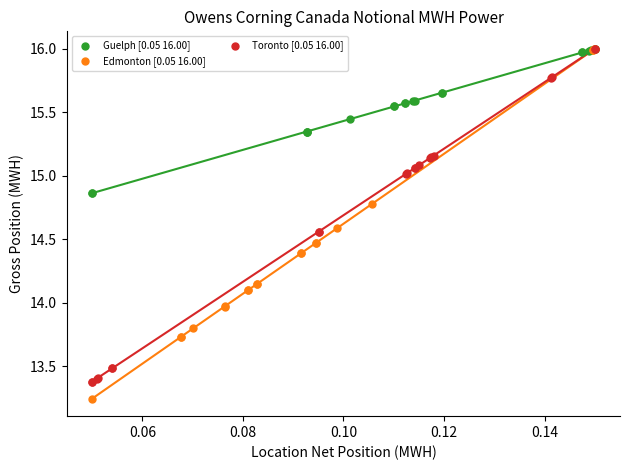

Which series reaches the minimum Y coordinate?

Edmonton [0.05 16.00]